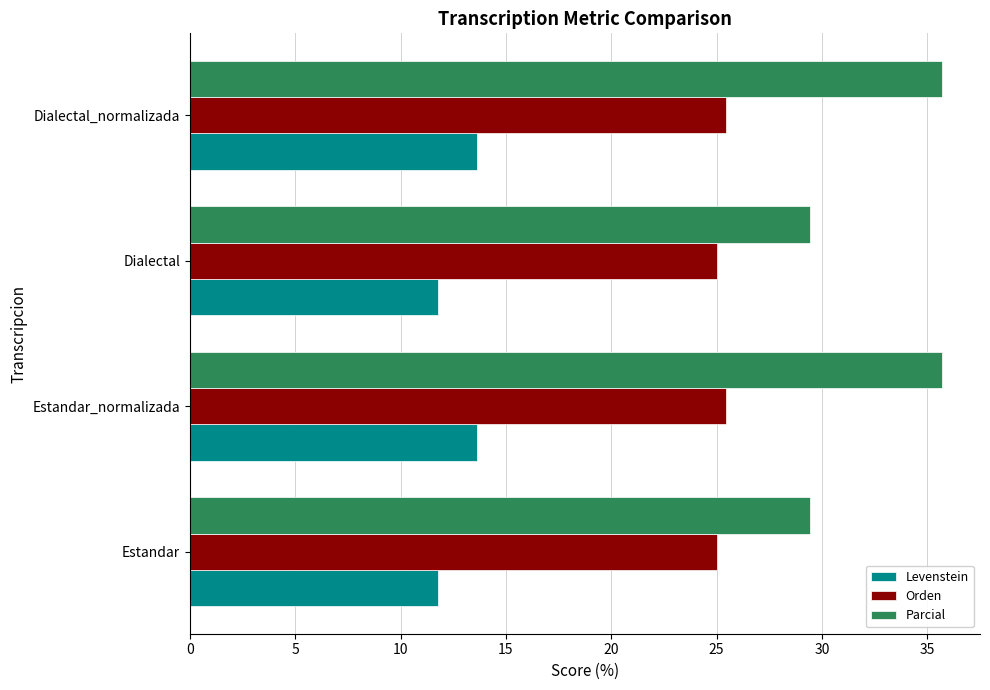

Which series has the widest spread of values?

Parcial